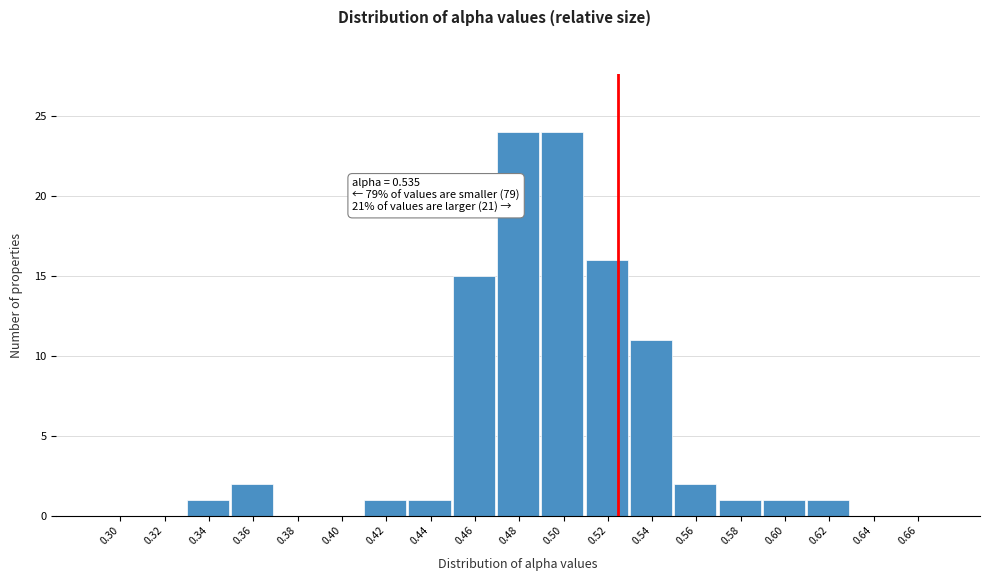

Reading right to left, list all the values displayed in this chart.

0.66=0	0.64=0	0.62=1	0.60=1	0.58=1	0.56=2	0.54=11	0.52=16	0.50=24	0.48=24	0.46=15	0.44=1	0.42=1	0.40=0	0.38=0	0.36=2	0.34=1	0.32=0	0.30=0